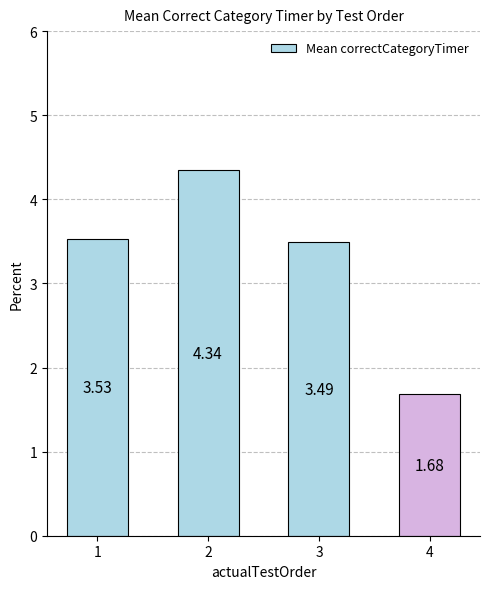

Which has a higher value, 4 or 2?

2